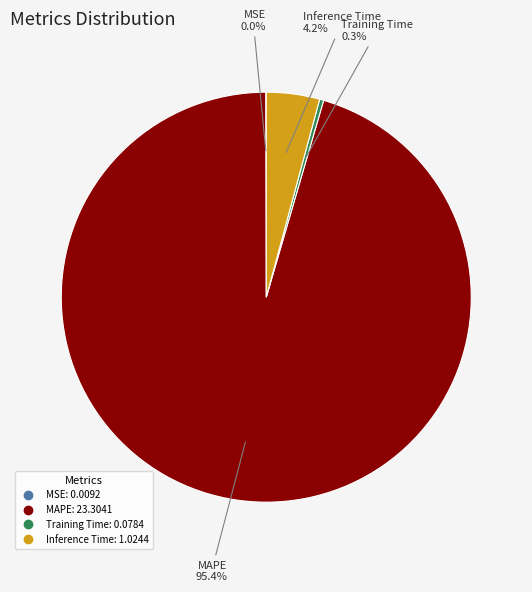

Which category has the biggest portion of the pie?

MAPE